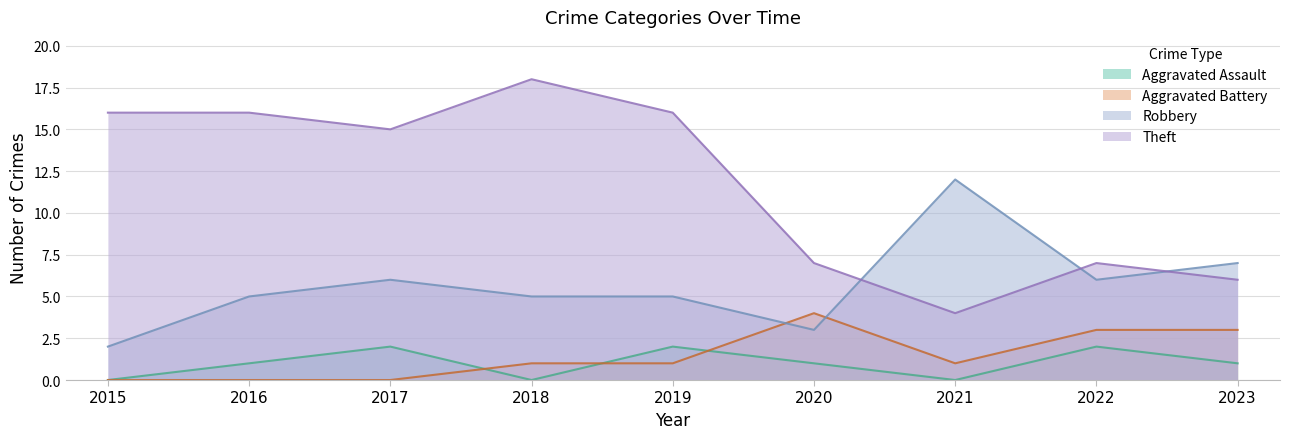

Which series has the largest range (max minus min)?

Theft